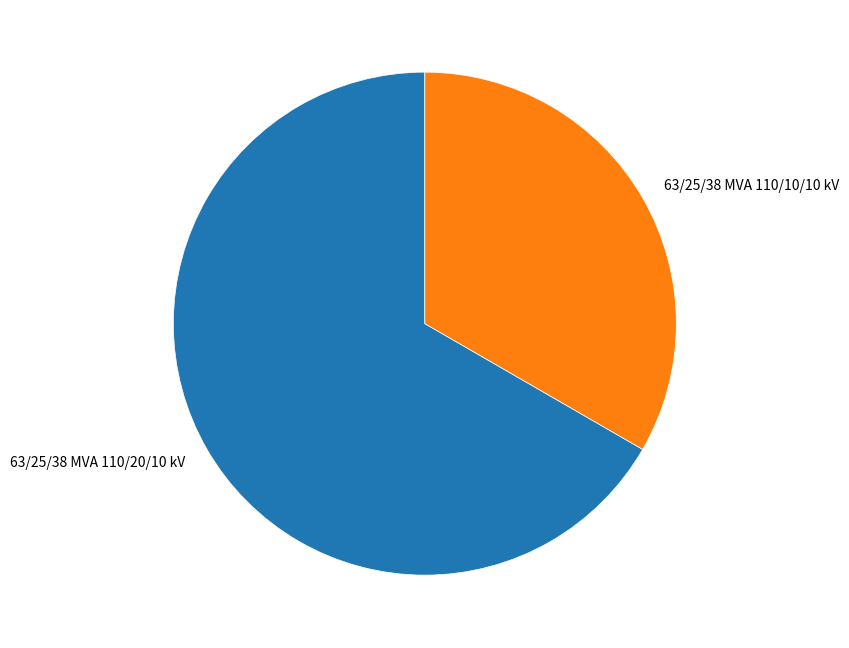

Which has a higher value, 63/25/38 MVA 110/20/10 kV or 63/25/38 MVA 110/10/10 kV?

63/25/38 MVA 110/20/10 kV